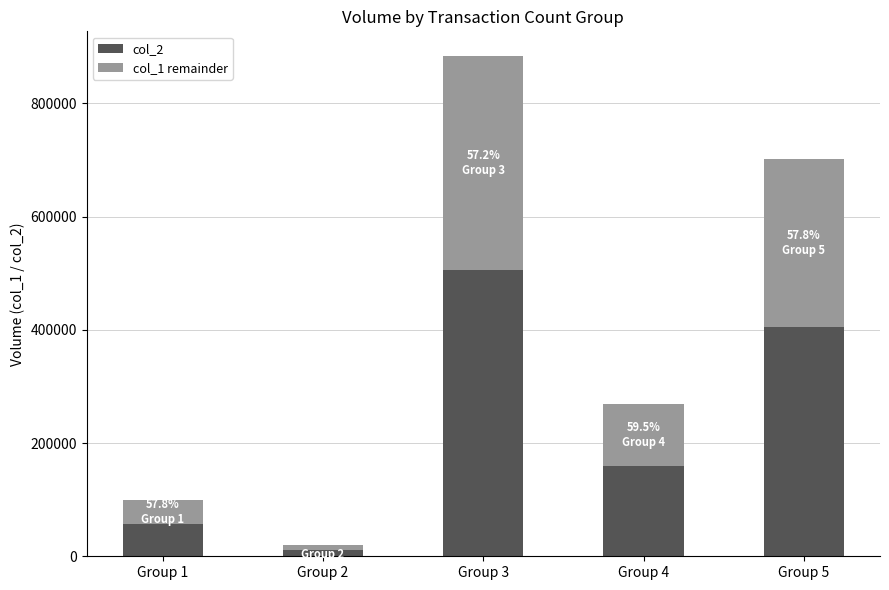

What is the value of the col_2 bar at the 1st from the left?

57210